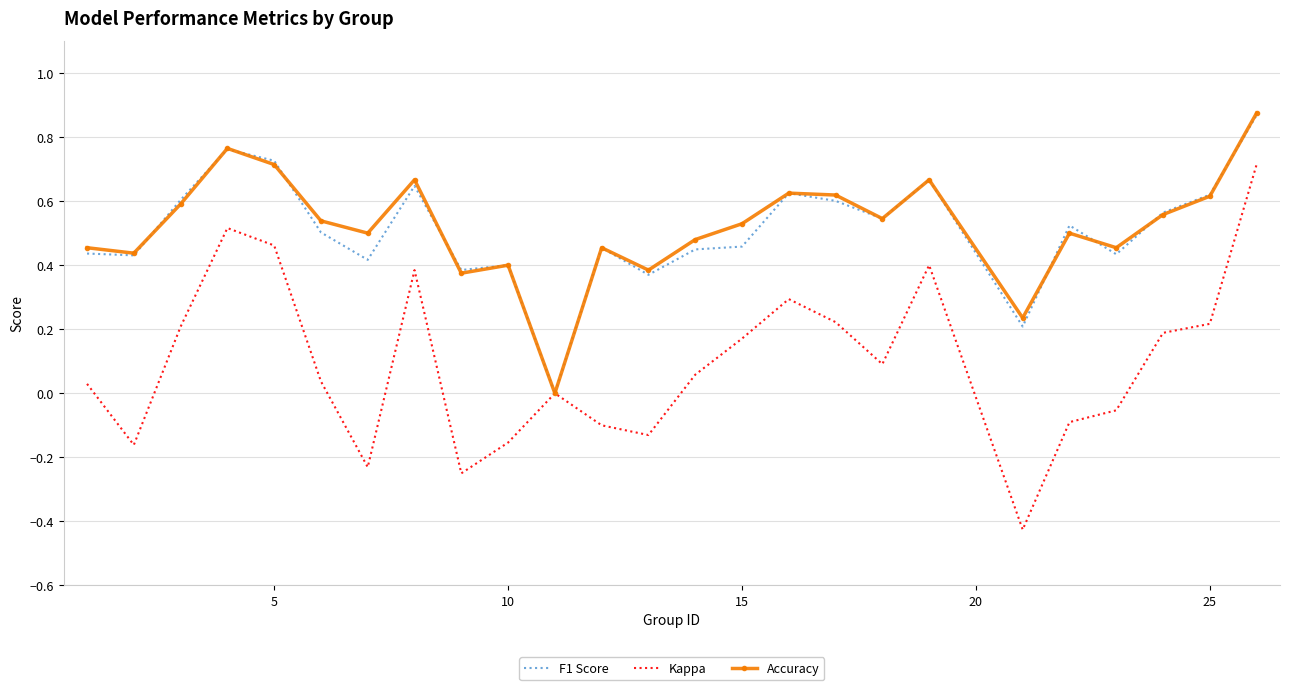

Reading left to right, extract all data points from this chart.

f1: 0.4	0.4	0.6	0.8	0.7	0.5	0.4	0.6	0.4	0.4	0.0	0.5	0.4	0.4	0.5	0.6	0.6	0.5	0.7	0.2	0.5	0.4	0.6	0.6	0.9
kappa: 0.0	-0.2	0.2	0.5	0.5	0.0	-0.2	0.4	-0.2	-0.2	0.0	-0.1	-0.1	0.1	0.2	0.3	0.2	0.1	0.4	-0.4	-0.1	-0.1	0.2	0.2	0.7
accuracy: 0.5	0.4	0.6	0.8	0.7	0.5	0.5	0.7	0.4	0.4	0.0	0.5	0.4	0.5	0.5	0.6	0.6	0.5	0.7	0.2	0.5	0.5	0.6	0.6	0.9